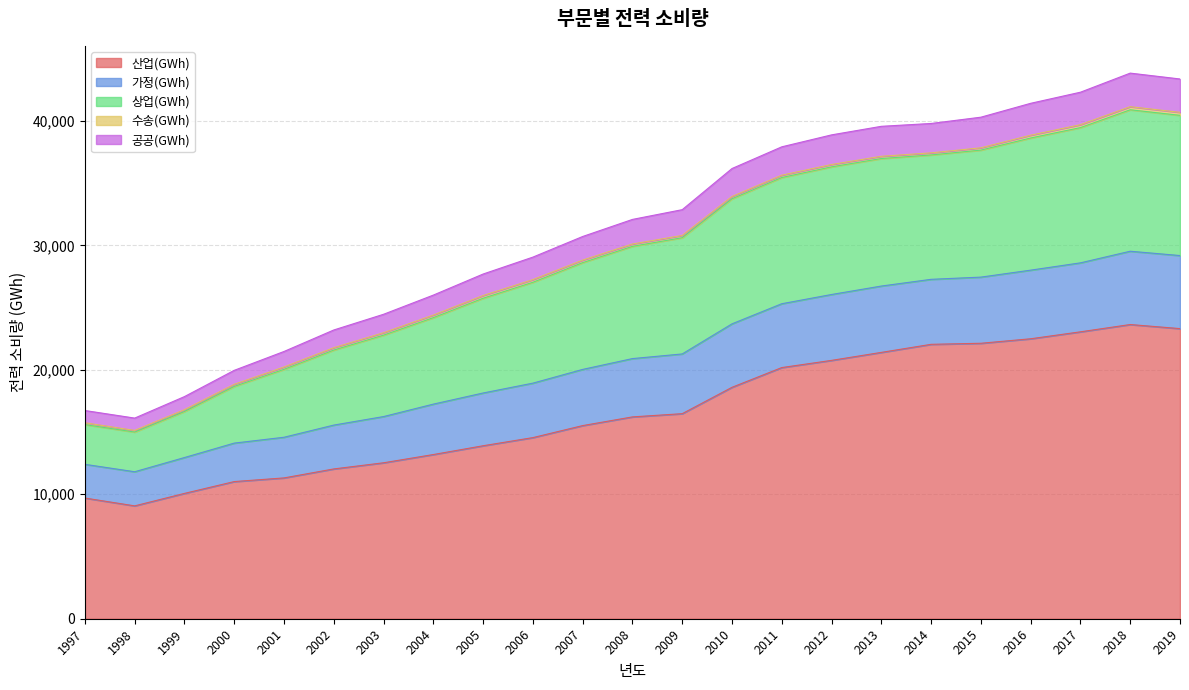

Does the chart have visible grid lines?

Yes